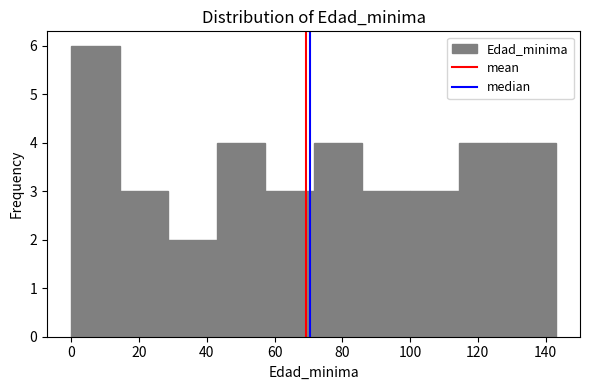

Which range on the x-axis has the tallest bar?

0 to 14